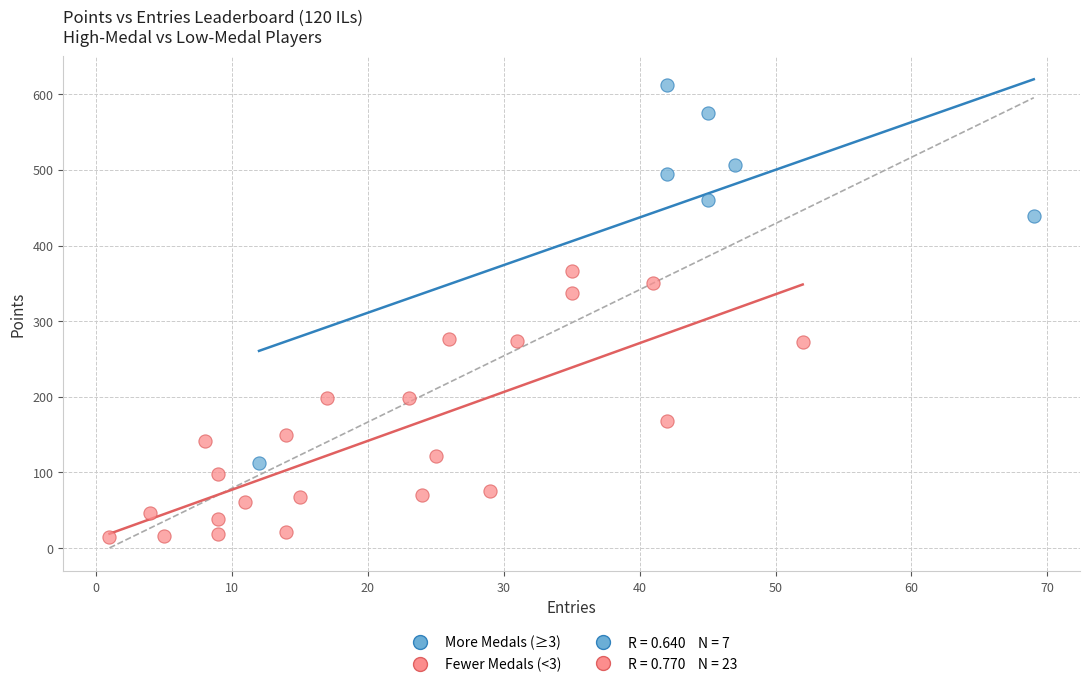

Which series reaches the minimum Y coordinate?

Fewer Medals (<3)